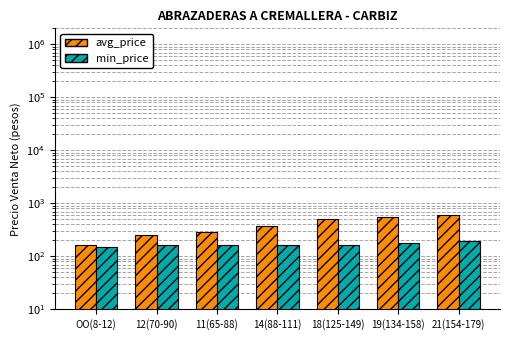

How many data points in min_price are less than 162?

3